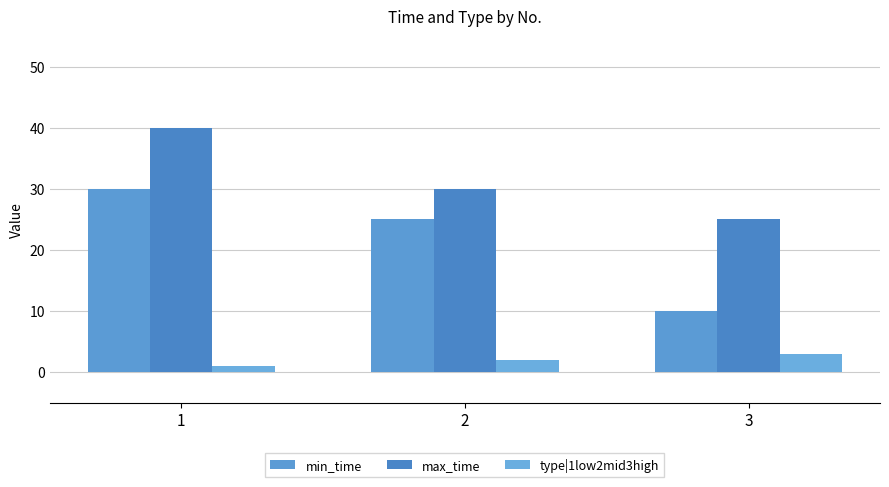

What is the value of the min_time bar at the 1st from the left?

30